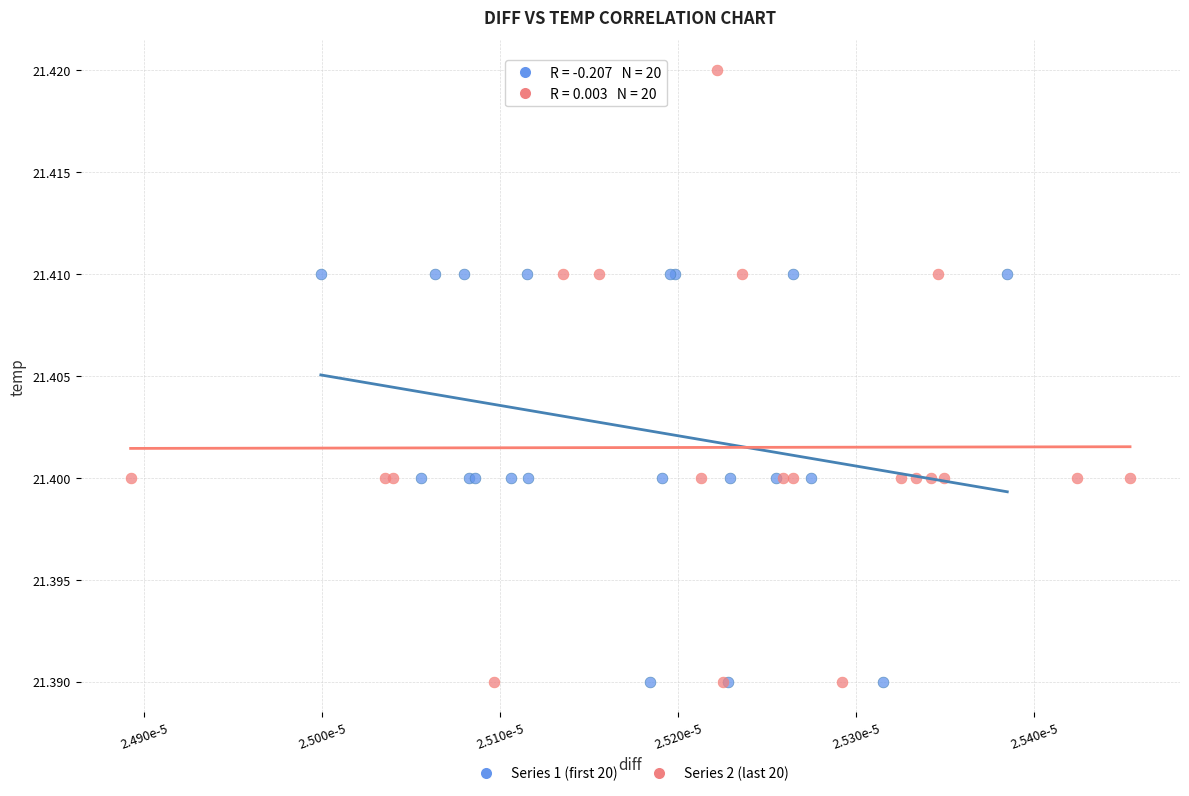

Which series reaches the maximum Y coordinate?

Series 2 (last 20)